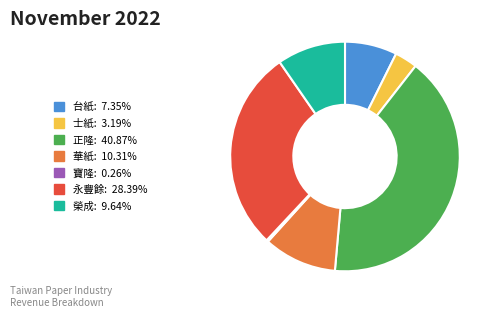

What is the largest slice in the pie chart?

正隆